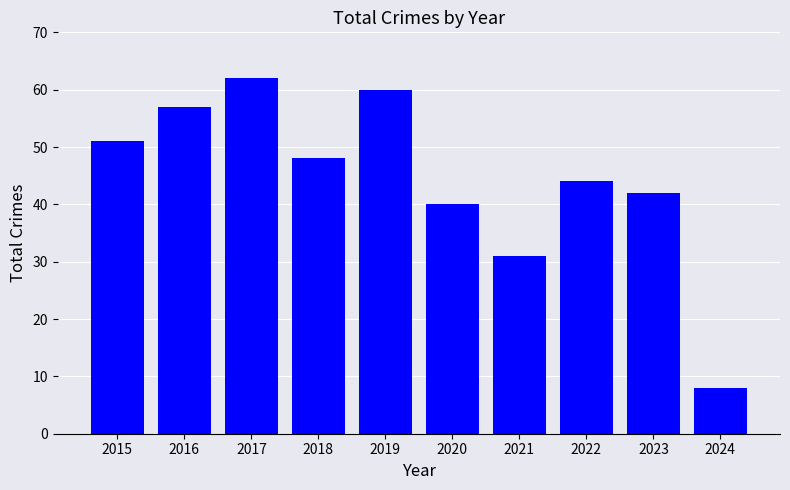

How many bars are there in total?

10